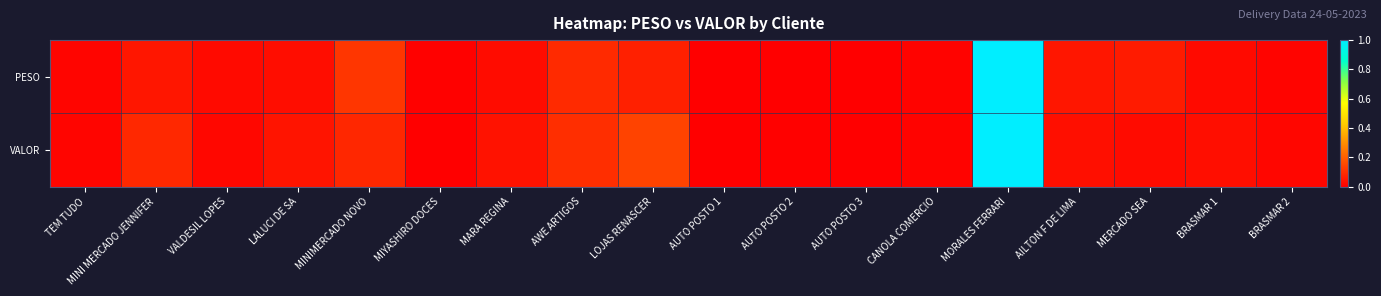

Reading right to left, transcribe all the data shown in this chart.

PESO: BRASMAR 2=0.0	BRASMAR 1=0.0	MERCADO SEA=0.1	AILTON F DE LIMA=0.0	MORALES FERRARI=1.0	CANOLA COMERCIO=0.0	AUTO POSTO 3=0.0	AUTO POSTO 2=0.0	AUTO POSTO 1=0.0	LOJAS RENASCER=0.1	AWE ARTIGOS=0.1	MARA REGINA=0.0	MIYASHIRO DOCES=0.0	MINIMERCADO NOVO=0.1	LALUCI DE SA=0.0	VALDESIL LOPES=0.0	MINI MERCADO JENNIFER=0.0	TEM TUDO=0.0
VALOR: BRASMAR 2=0.0	BRASMAR 1=0.0	MERCADO SEA=0.0	AILTON F DE LIMA=0.0	MORALES FERRARI=1.0	CANOLA COMERCIO=0.0	AUTO POSTO 3=0.0	AUTO POSTO 2=0.0	AUTO POSTO 1=0.0	LOJAS RENASCER=0.1	AWE ARTIGOS=0.1	MARA REGINA=0.0	MIYASHIRO DOCES=0.0	MINIMERCADO NOVO=0.1	LALUCI DE SA=0.0	VALDESIL LOPES=0.0	MINI MERCADO JENNIFER=0.1	TEM TUDO=0.0